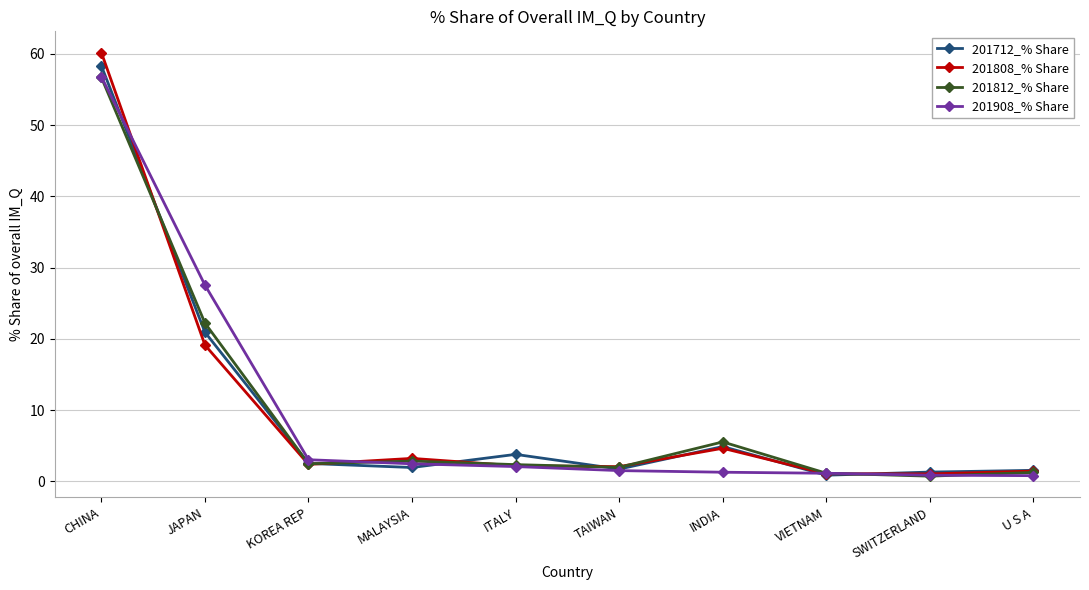

True or false: 201908_% Share and 201812_% Share intersect in this chart.

True